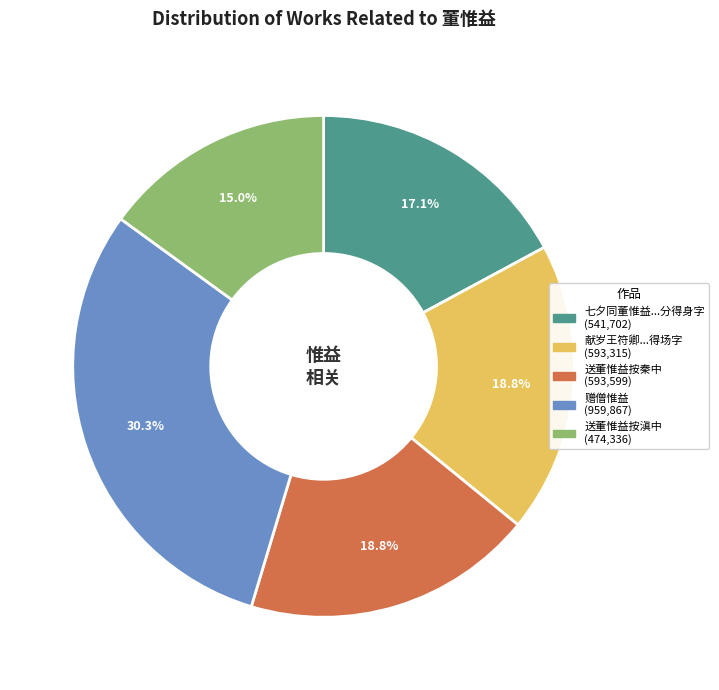

Is there any slice that represents more than half of the pie?

No